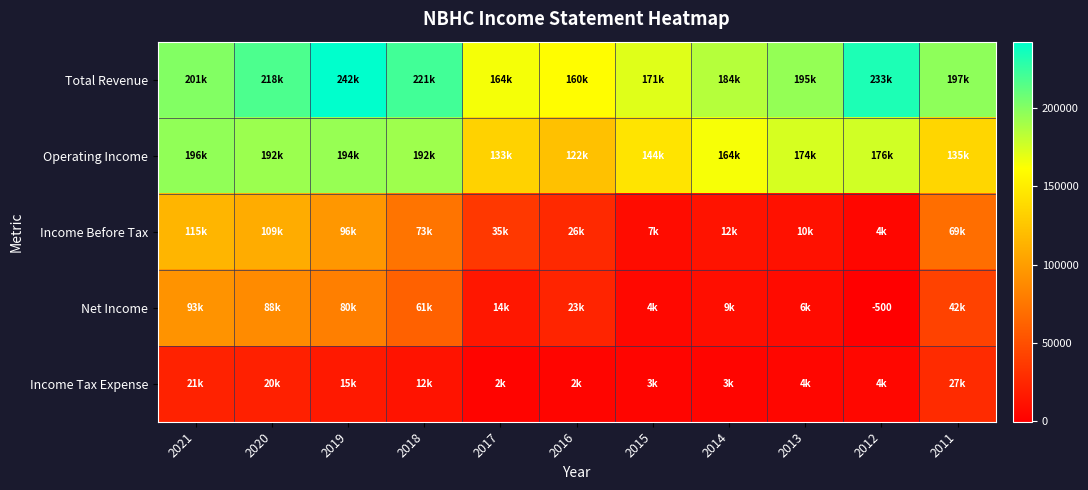

What is the sum of the Operating Income values at 2018 and 2020?

385000